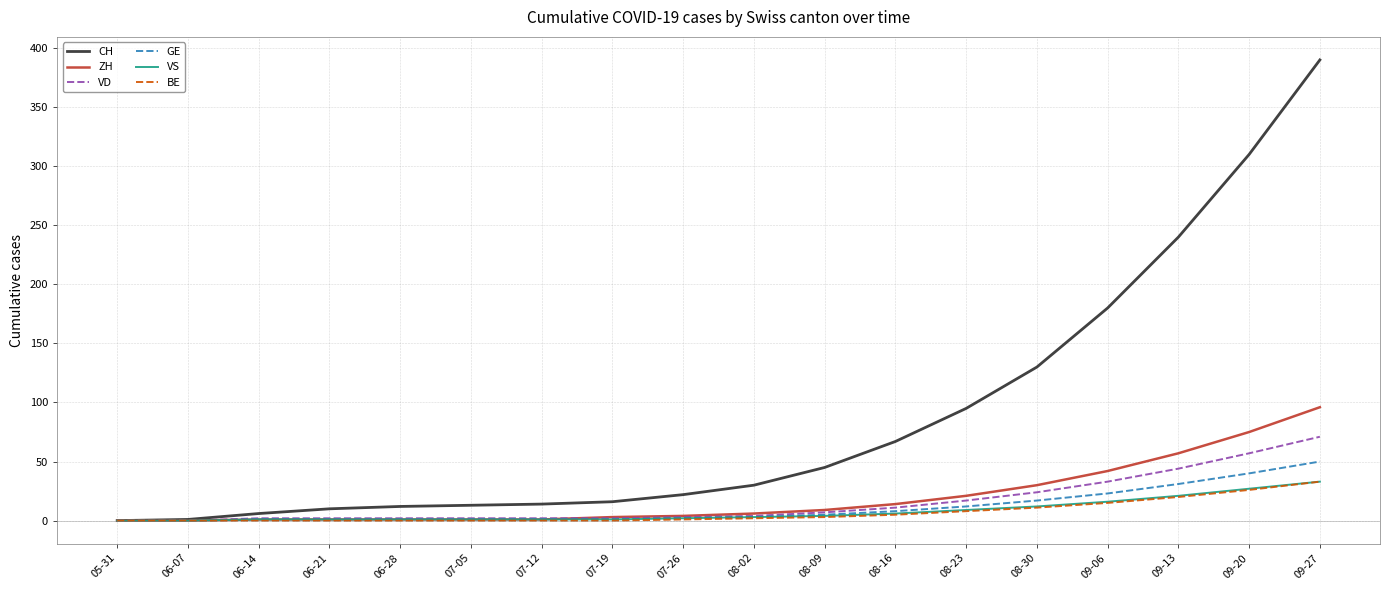

Which series changed the most between 05-31 and 08-30?

CH